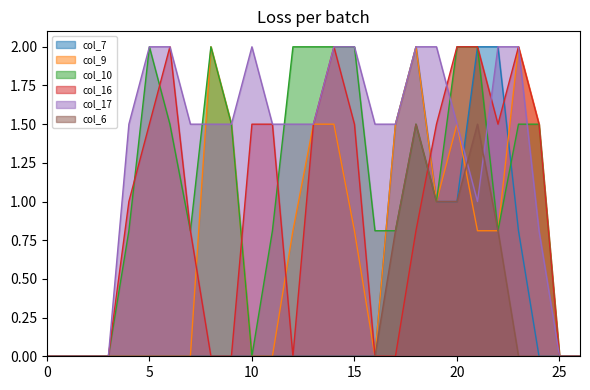

What is the difference between the maximum and second lowest values in the col_9 series?

2.0